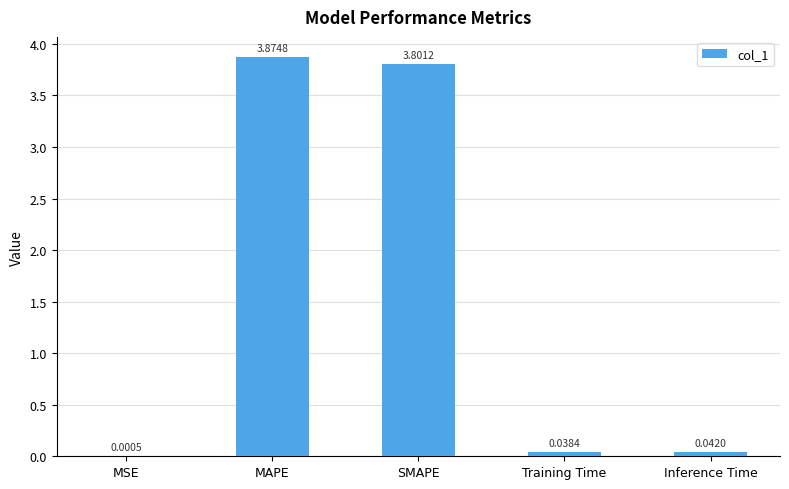

What is the change in value from SMAPE to Inference Time?

-3.8